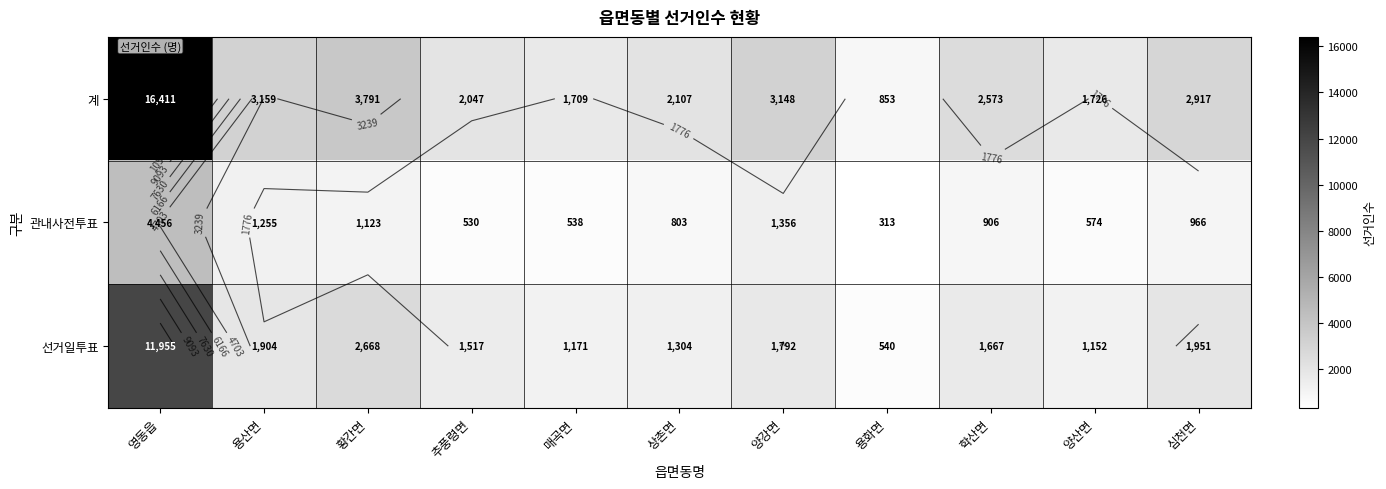

Rank the series at 양강면 from highest to lowest value.

계, 선거일투표, 관내사전투표